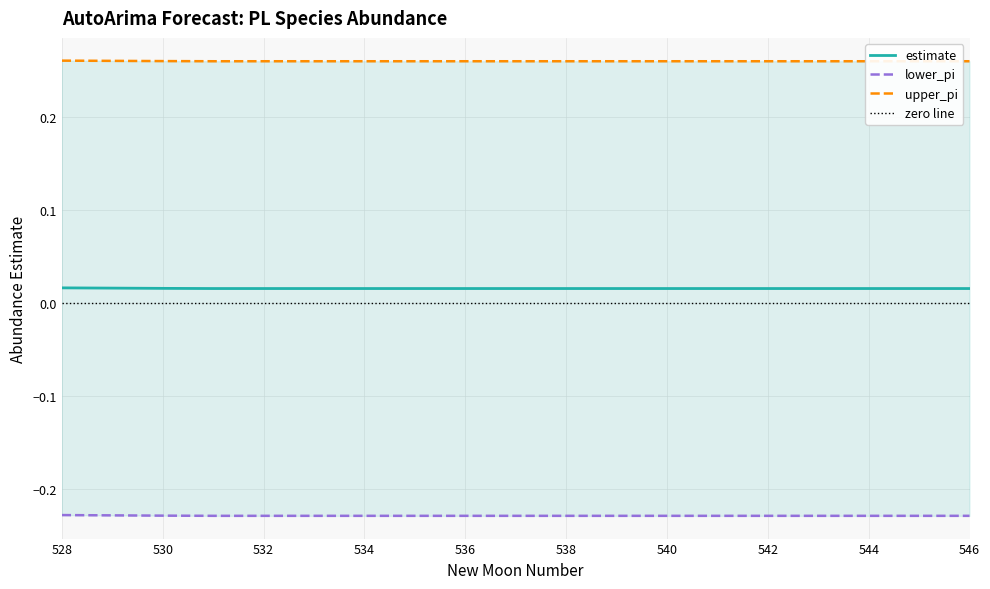

Reading left to right, extract all data points from this chart.

estimate: 528=0.0	529=0.0	530=0.0	531=0.0	532=0.0	533=0.0	534=0.0	535=0.0	536=0.0	537=0.0	538=0.0	539=0.0	540=0.0	541=0.0	542=0.0	543=0.0	544=0.0	545=0.0	546=0.0
lower_pi: 528=-0.2	529=-0.2	530=-0.2	531=-0.2	532=-0.2	533=-0.2	534=-0.2	535=-0.2	536=-0.2	537=-0.2	538=-0.2	539=-0.2	540=-0.2	541=-0.2	542=-0.2	543=-0.2	544=-0.2	545=-0.2	546=-0.2
upper_pi: 528=0.3	529=0.3	530=0.3	531=0.3	532=0.3	533=0.3	534=0.3	535=0.3	536=0.3	537=0.3	538=0.3	539=0.3	540=0.3	541=0.3	542=0.3	543=0.3	544=0.3	545=0.3	546=0.3